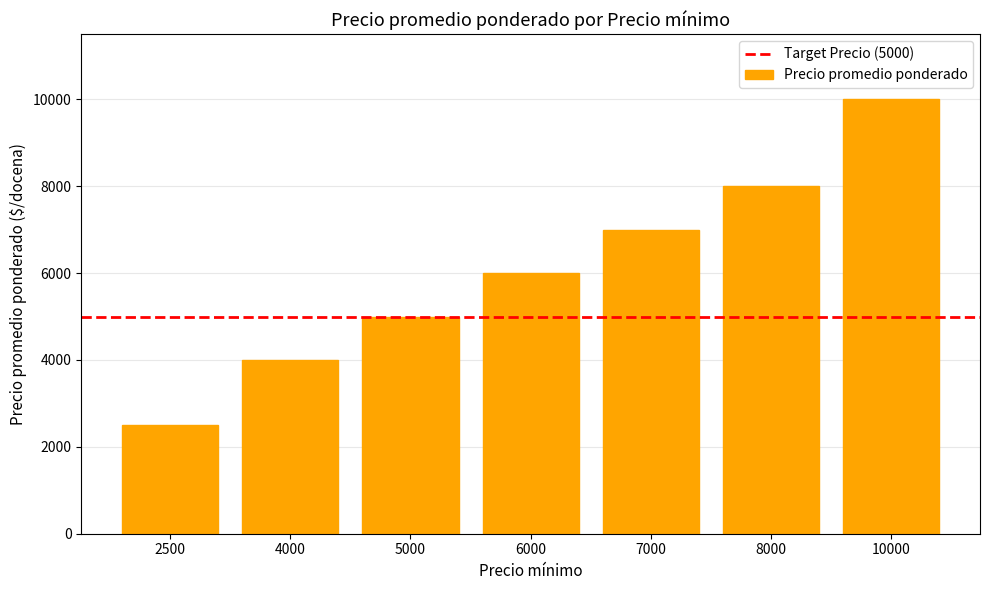

What is the difference between the maximum and minimum values?

7500